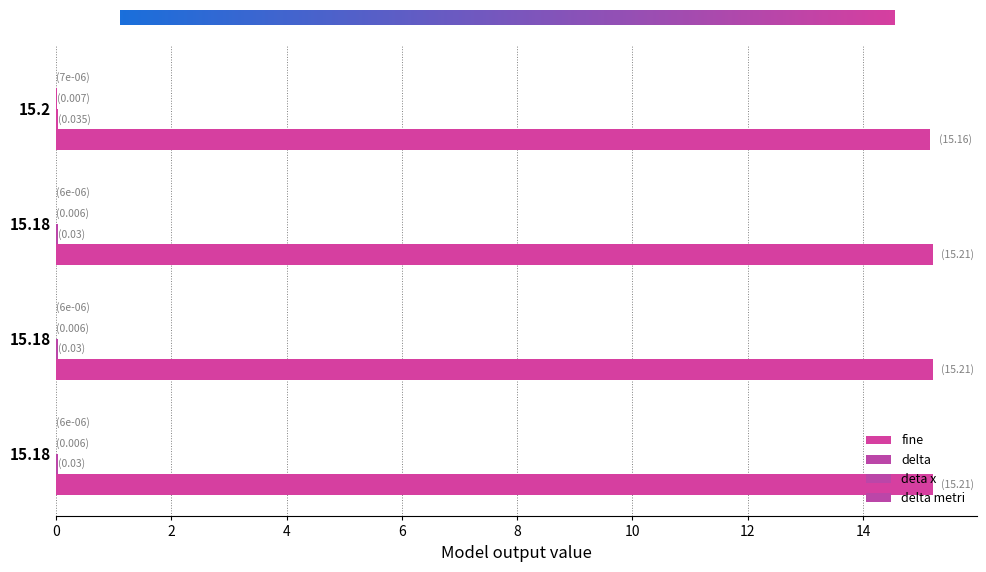

Which series has the largest range (max minus min)?

fine